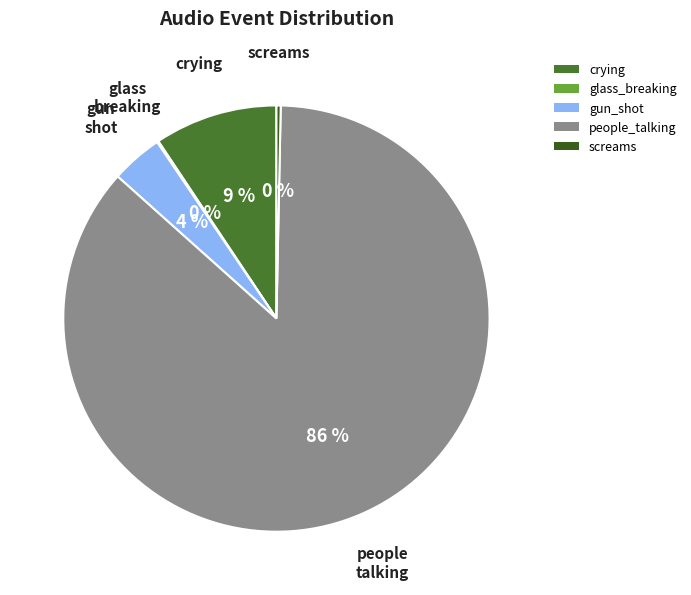

Count the number of slices in the pie.

5